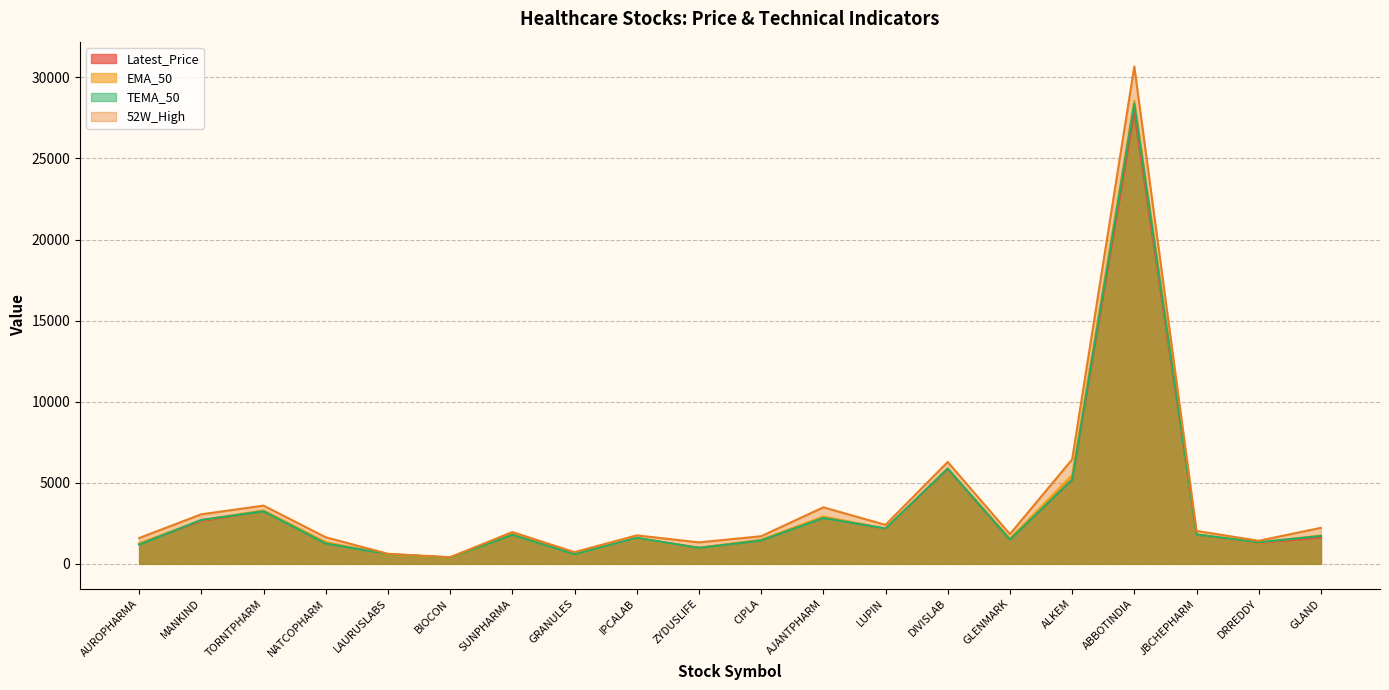

Rank the series at NATCOPHARM from highest to lowest value.

52W_High, EMA_50, Latest_Price, TEMA_50